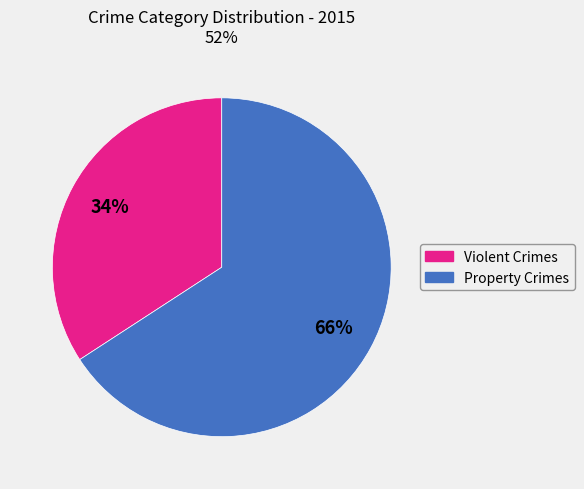

Count the number of slices in the pie.

2